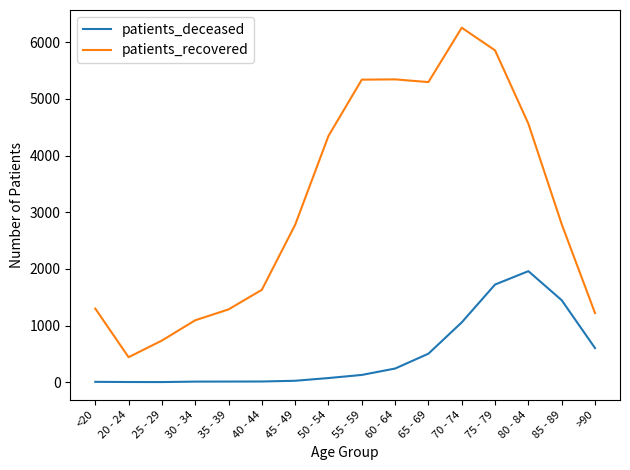

The value of patients_recovered at 70 - 74 is 6258. True or false?

True